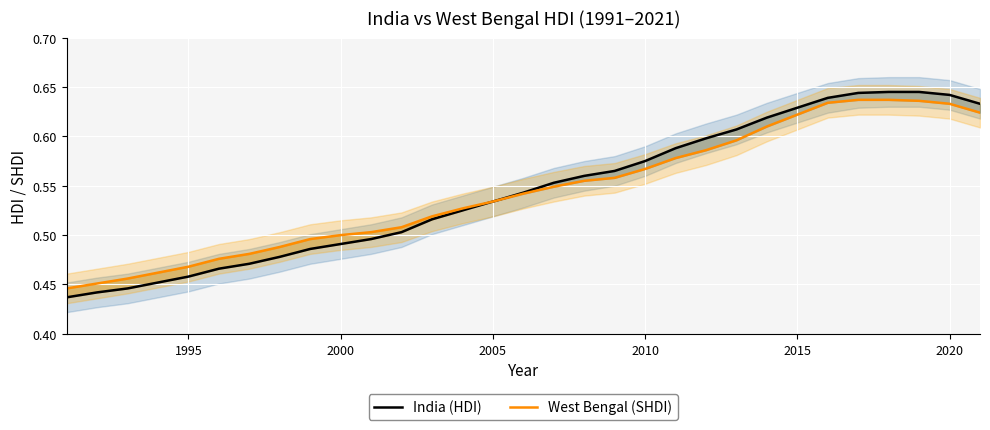

How many lines are shown in the chart?

2